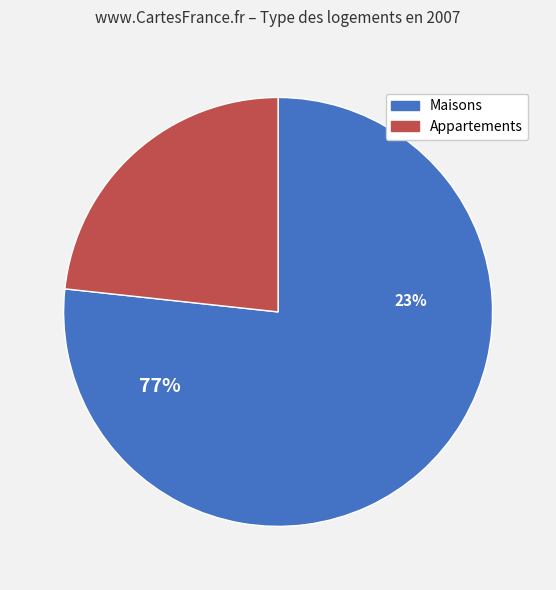

Is it true that 0.31538461538461543 is 4% of the pie?

False